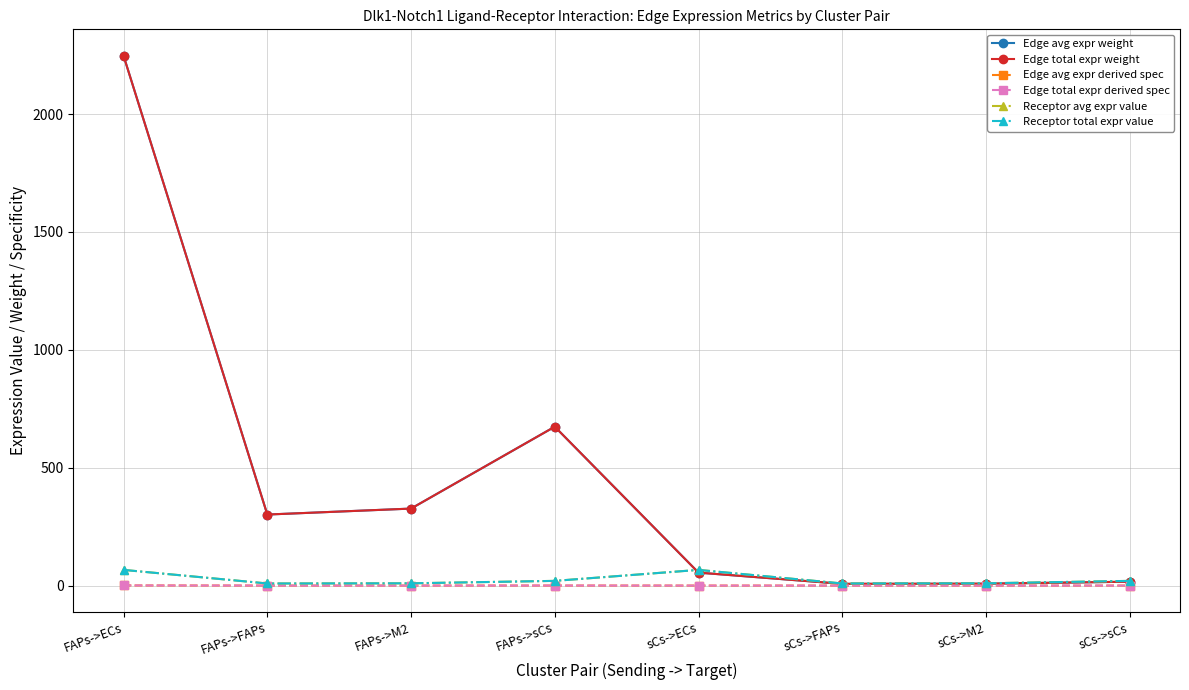

Which label corresponds to the largest value in the chart?

FAPs->ECs